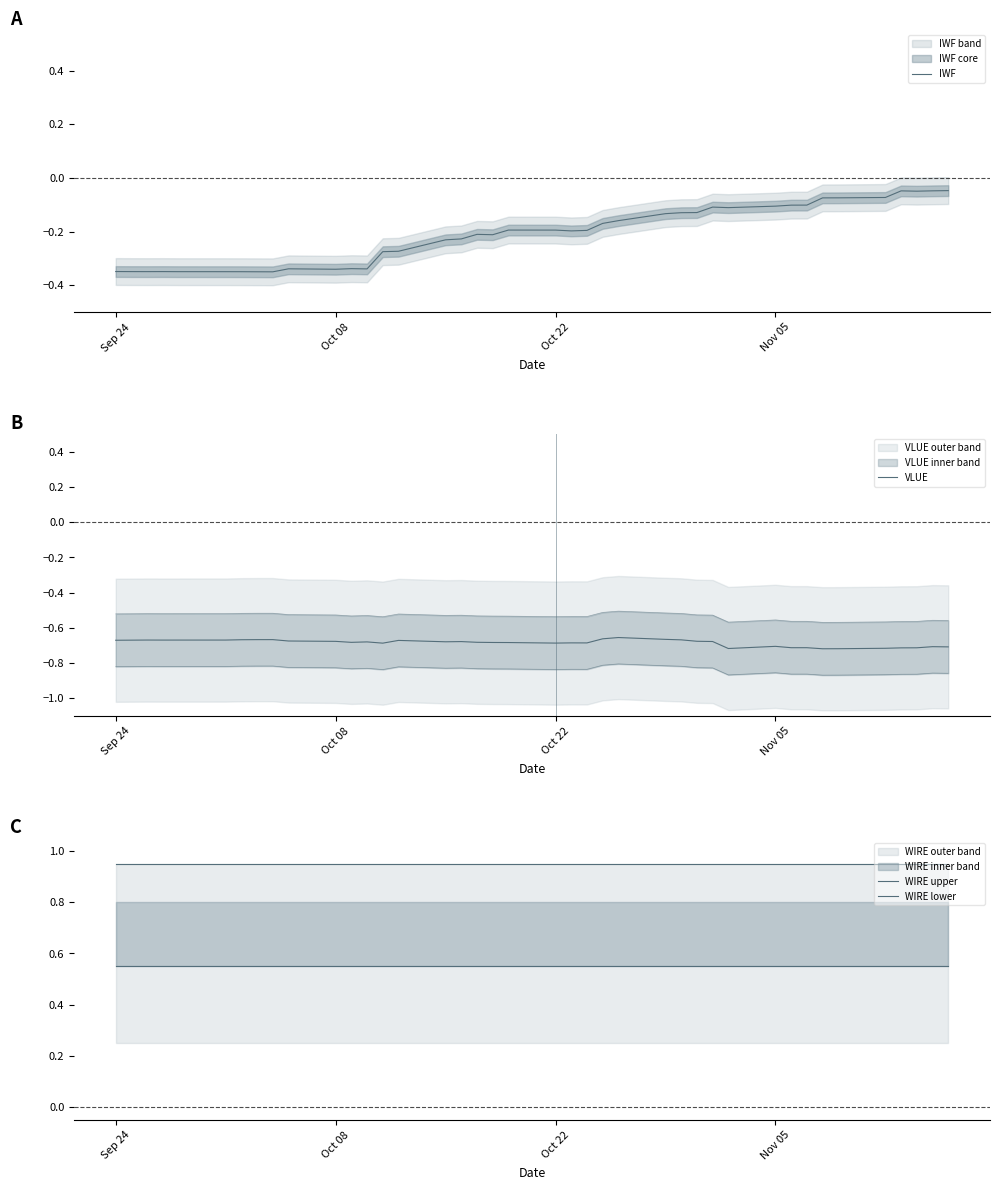

How many interior local peaks does the VLUE series have?

10